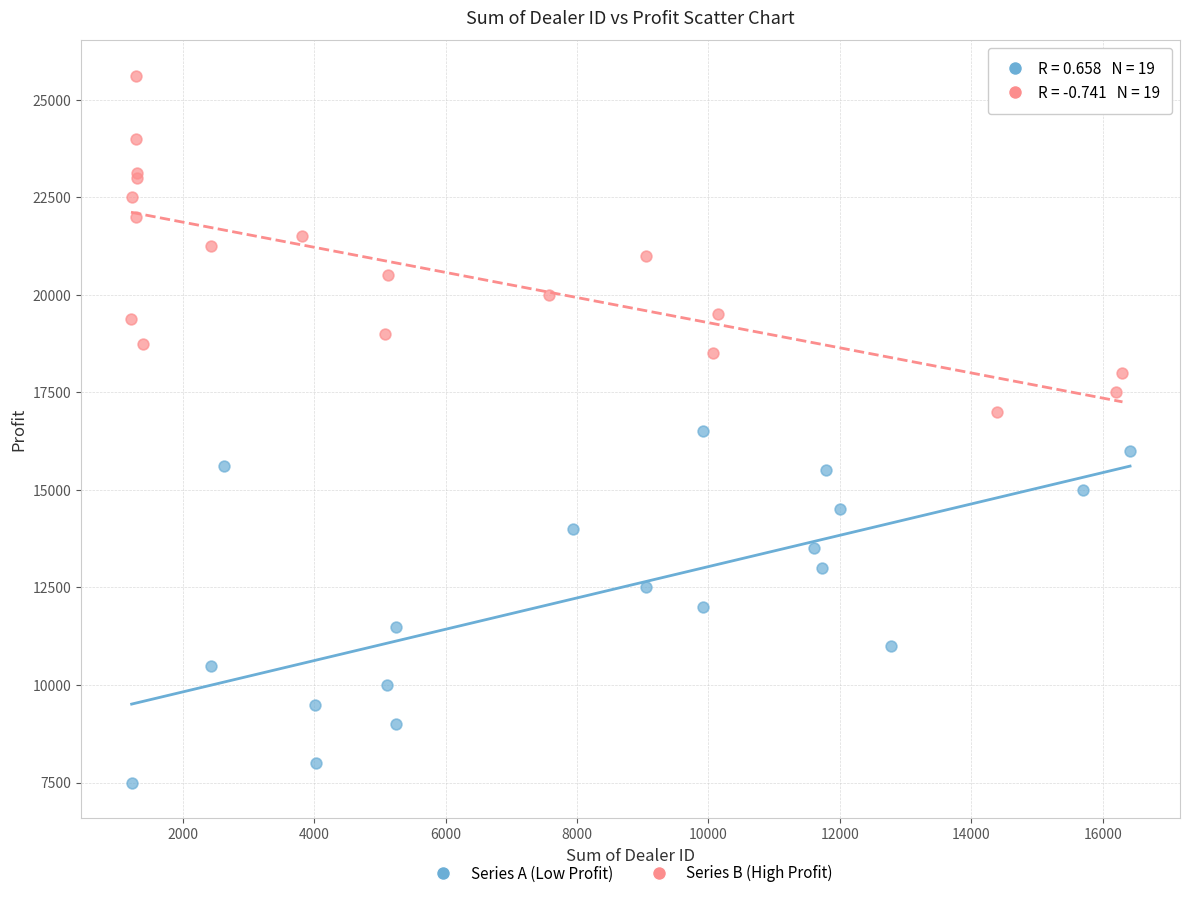

What are all the series names shown in the legend?

Series A (Low Profit), Series B (High Profit)